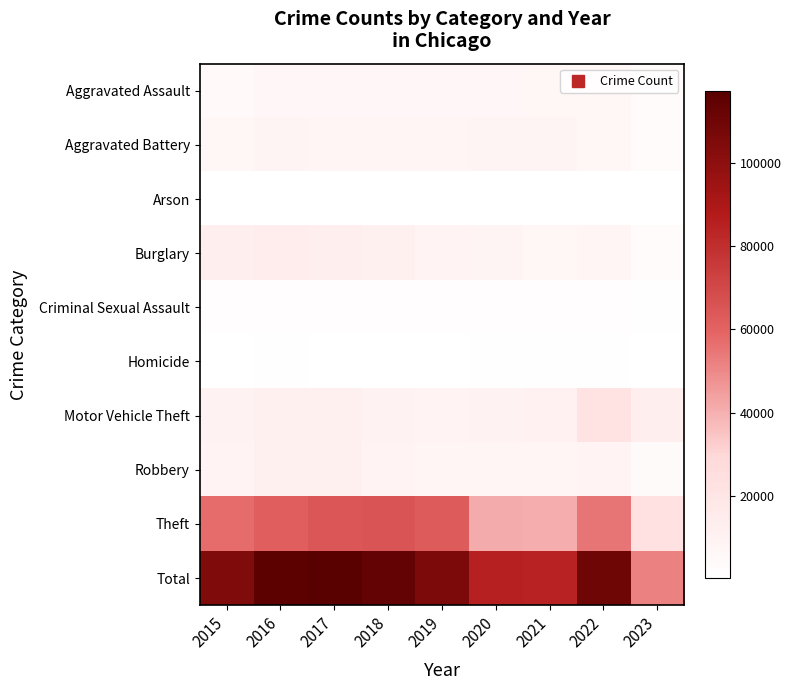

At how many categories does at least one series exceed 16533?

9